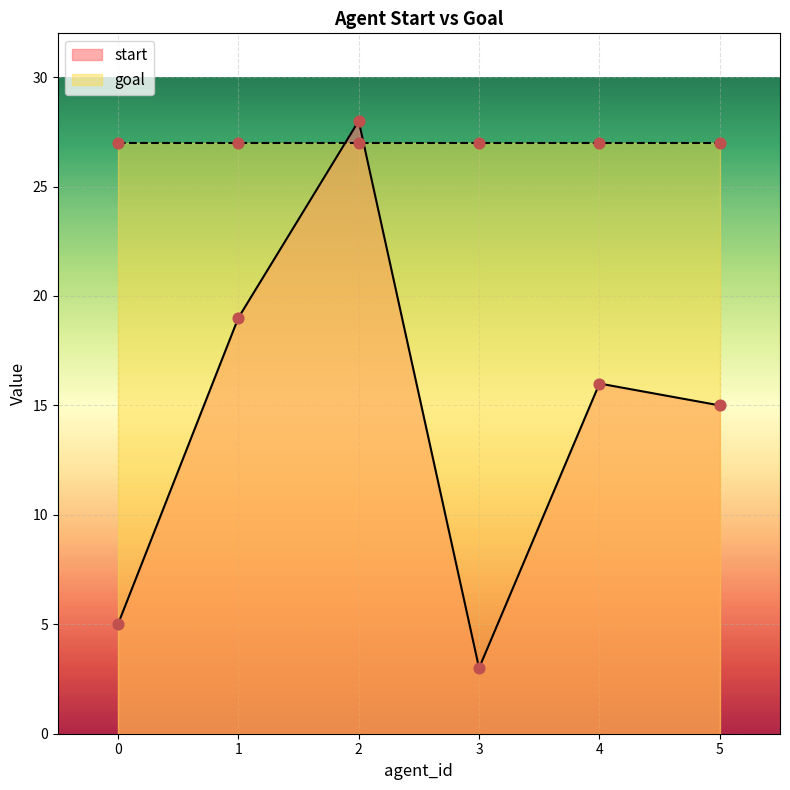

What is the change in value from 0 to 1?

+14